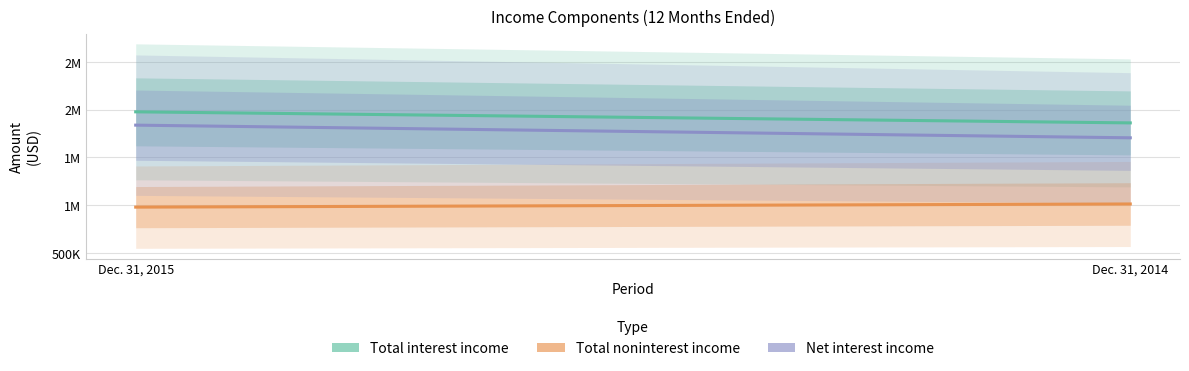

Which series changed the most between Dec. 31, 2015 and Dec. 31, 2014?

Net interest income